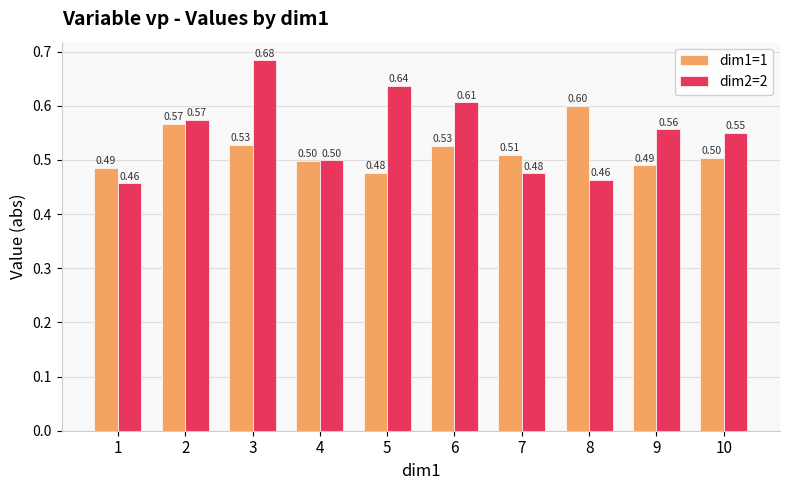

Is the value of dim1=1 at 7 greater than the value of dim2=2 at 10?

No